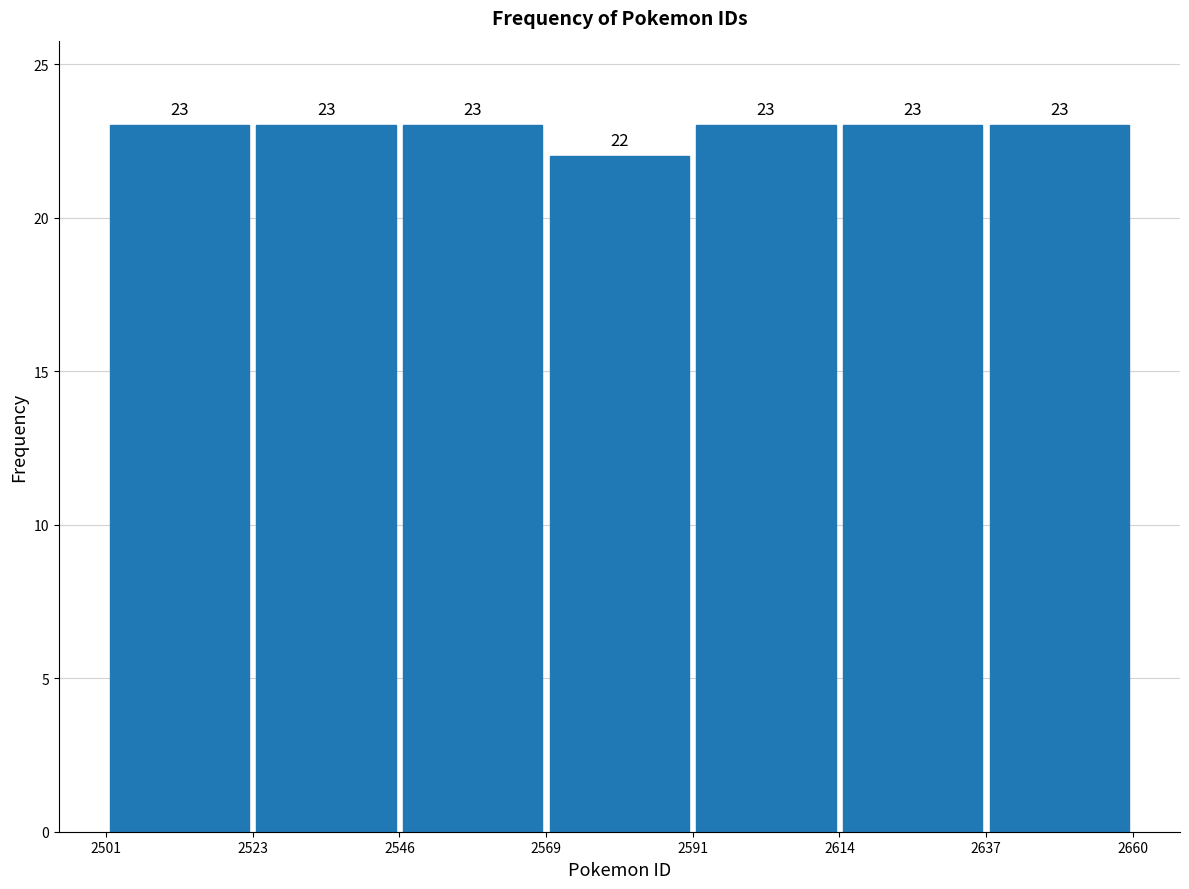

What is the height of the bar covering 2569 to 2591 on the x-axis?

22